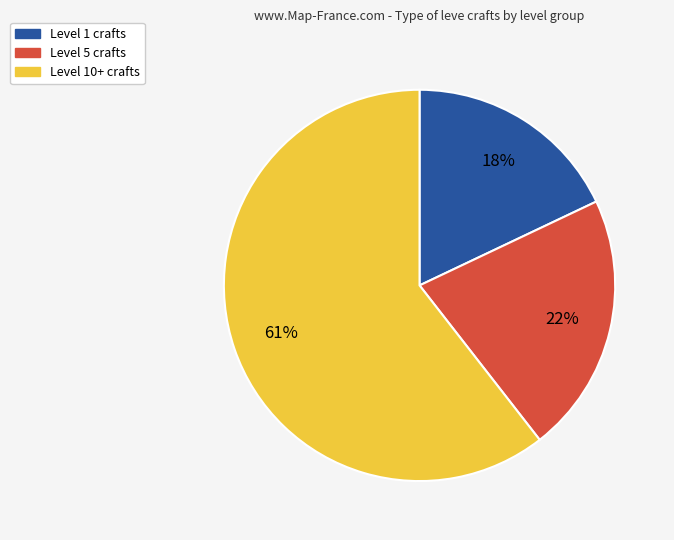

To the nearest percent, what is the average slice percentage?

33%